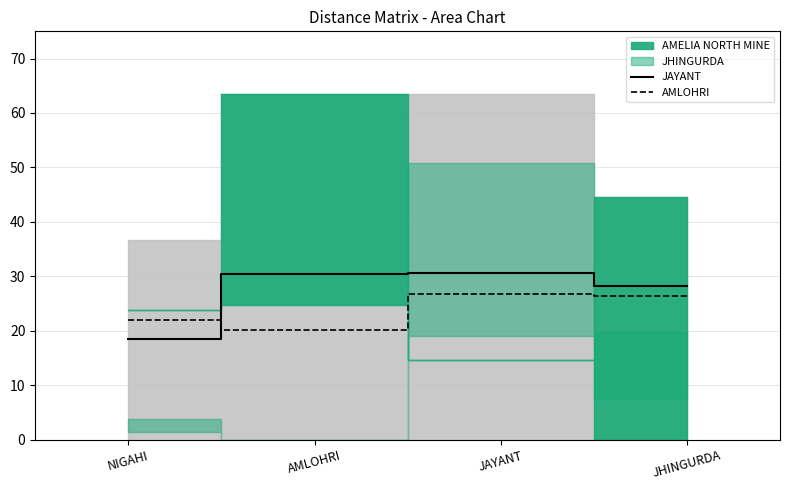

Is it true that JAYANT equals 30.4 at AMLOHRI?

True